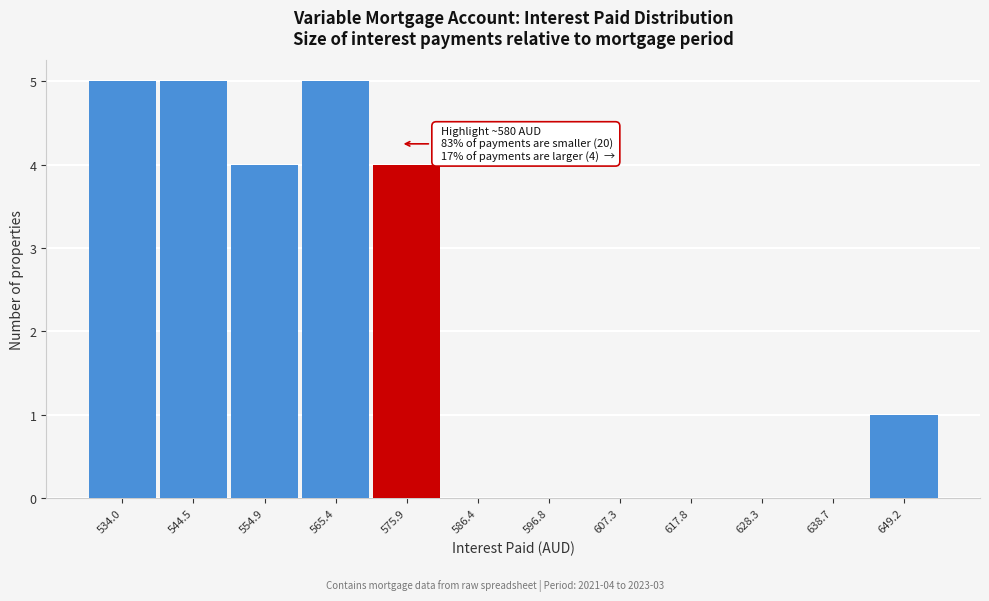

Reading right to left, list all the values displayed in this chart.

649.2=1	638.7=0	628.3=0	617.8=0	607.3=0	596.8=0	586.4=0	575.9=4	565.4=5	554.9=4	544.5=5	534.0=5